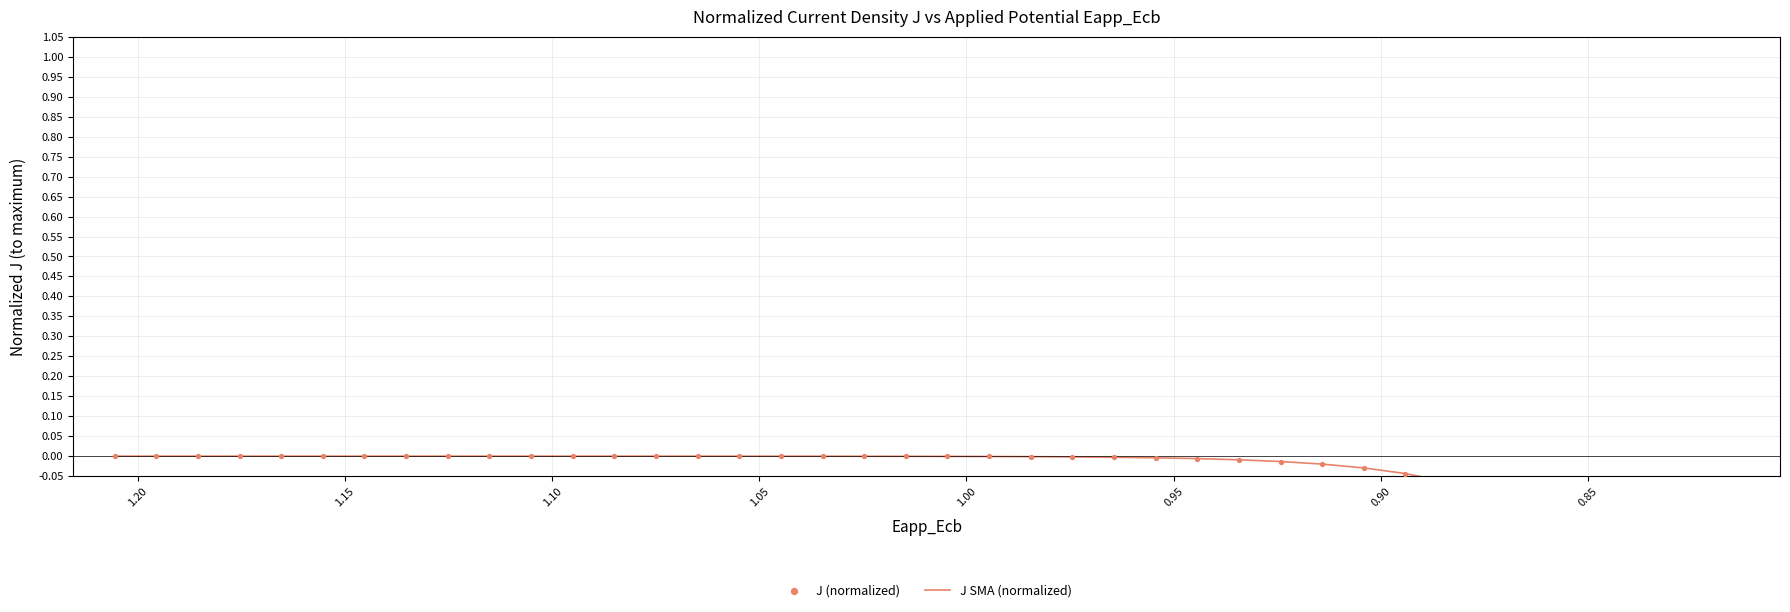

Which series reaches the maximum Y coordinate?

J SMA (normalized)